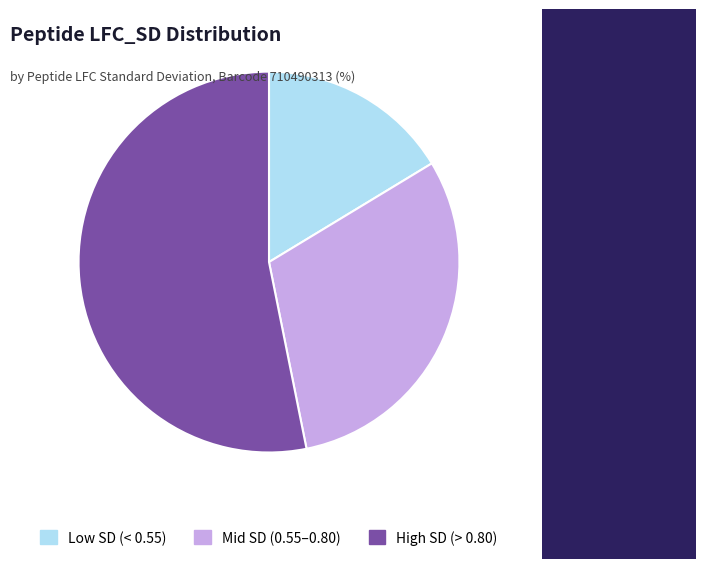

The Mid SD (0.55–0.80) slice represents 31% of the pie. True or false?

True